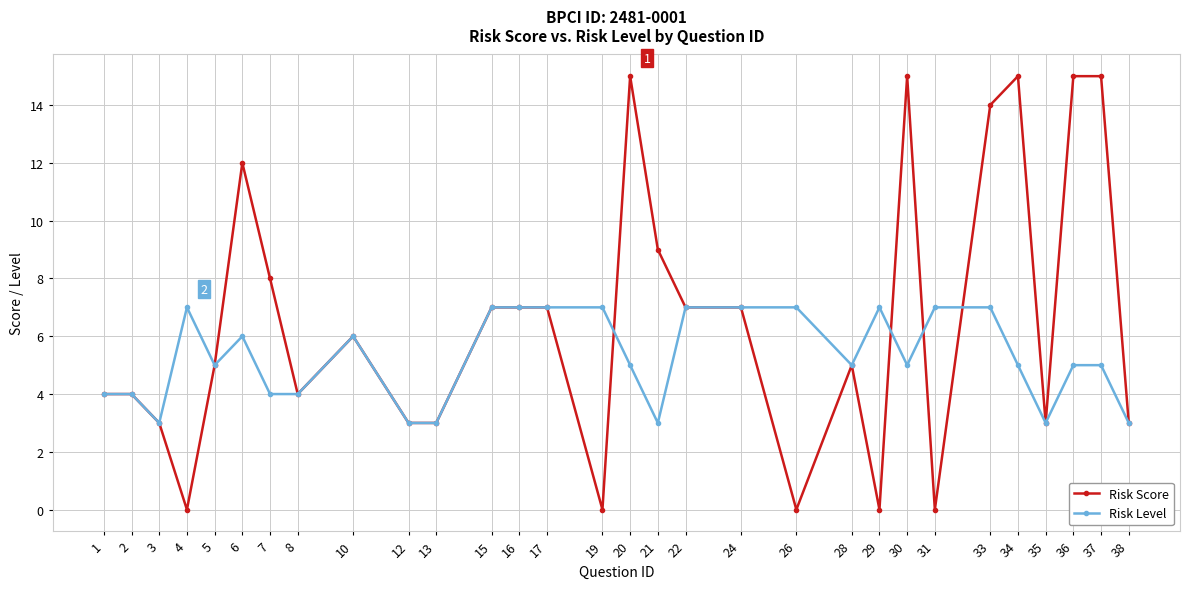

Where is the first local minimum for Risk Level?

3